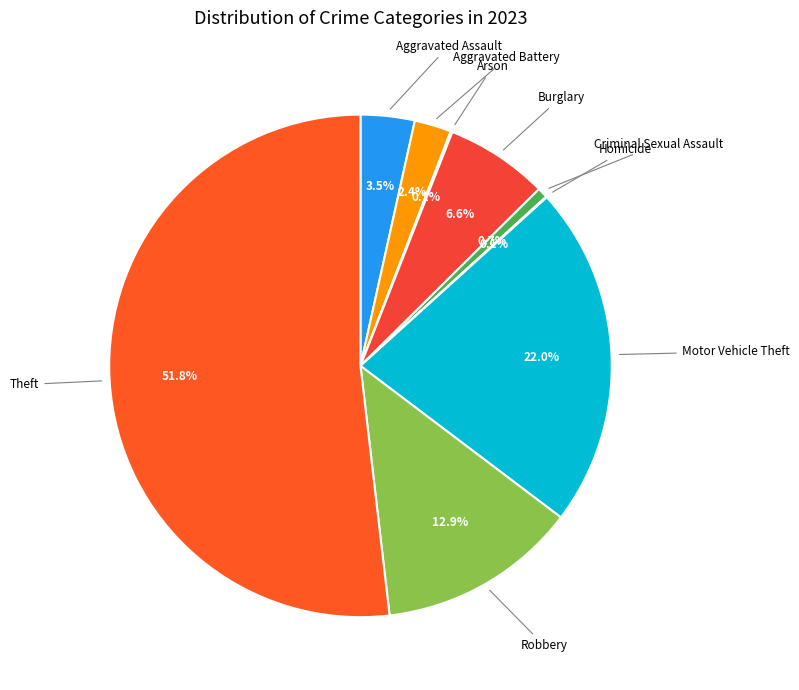

To the nearest percent, what is the average slice percentage?

11%